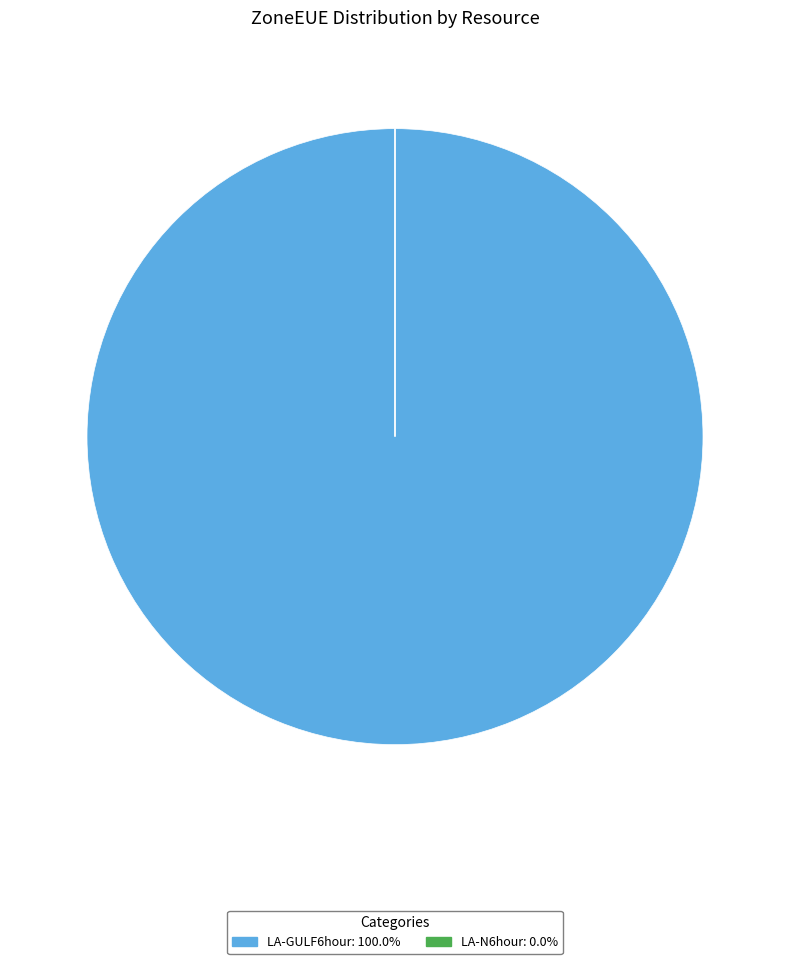

Does any single category account for the majority?

Yes